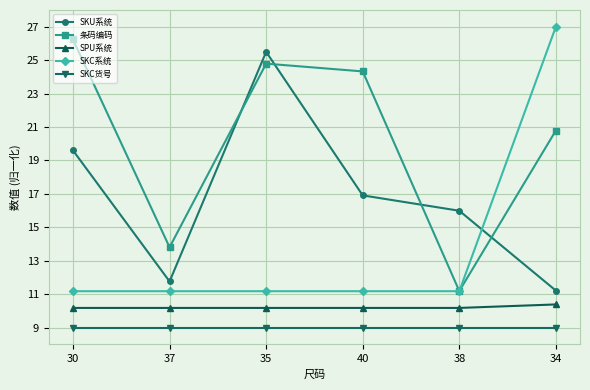

Where is SKU系统 nearest to the value 18?

40